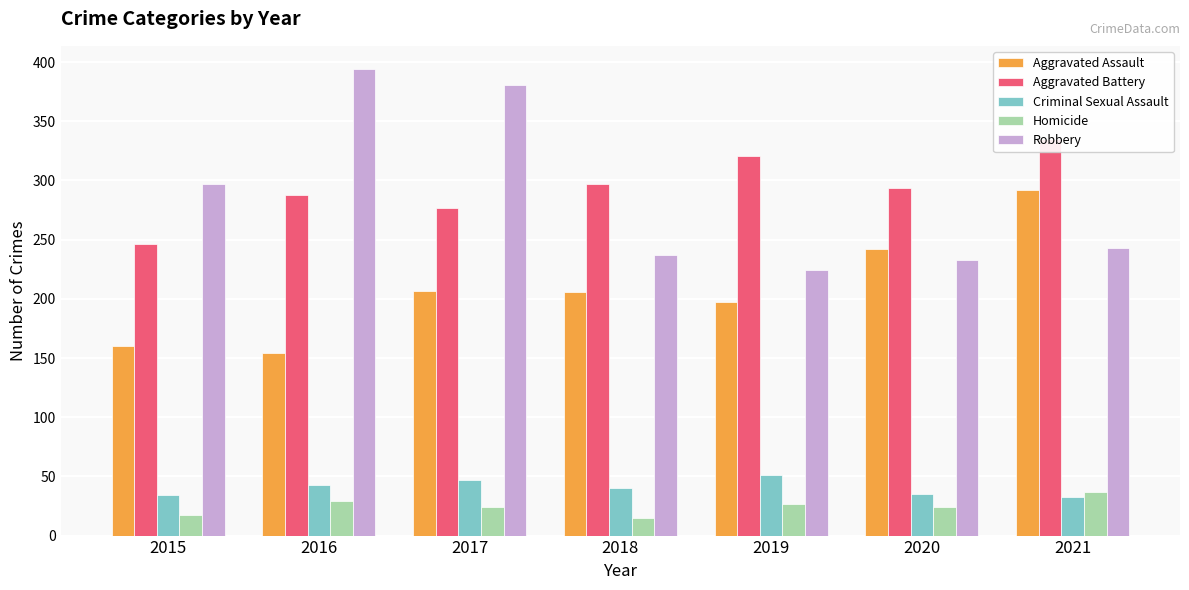

List the series in order of their peak value, highest first.

Robbery, Aggravated Battery, Aggravated Assault, Criminal Sexual Assault, Homicide